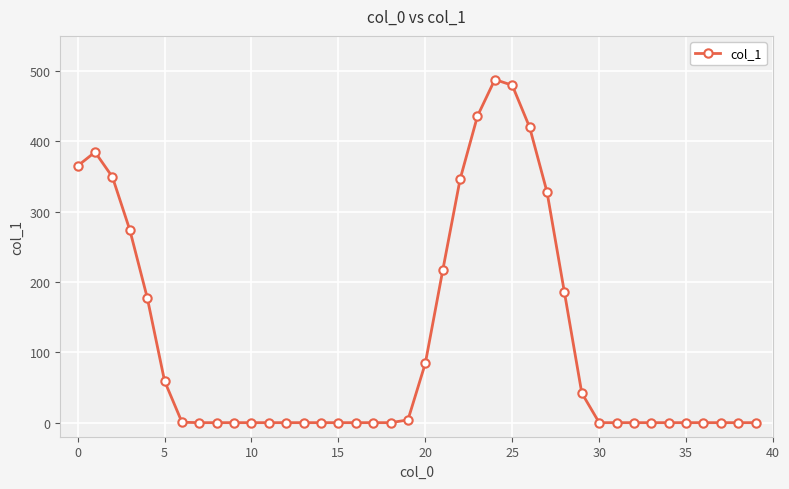

What is the sum of all values?

4641.3